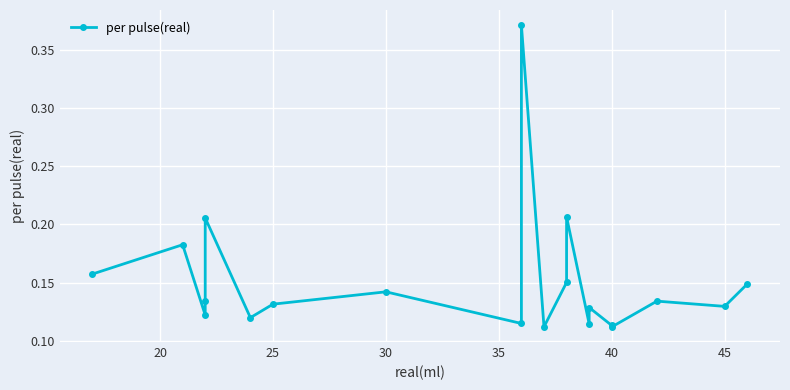

True or false: the data shows 0.2 at 8.

False